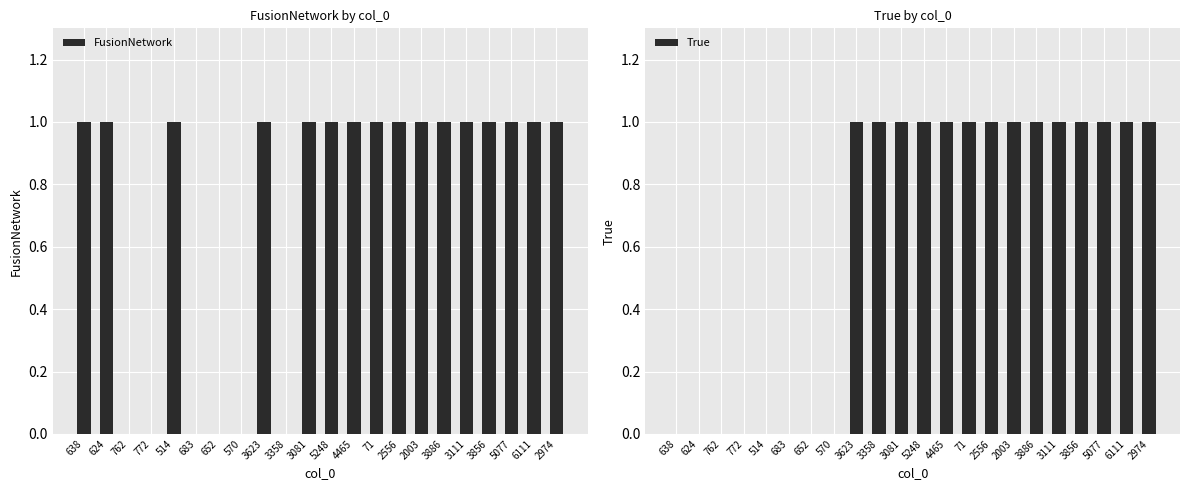

List the labels in order of True value, largest first.

3623, 3358, 3081, 5248, 4465, 71, 2556, 2003, 3886, 3111, 3856, 5077, 6111, 2974, 638, 624, 762, 772, 514, 683, 652, 570